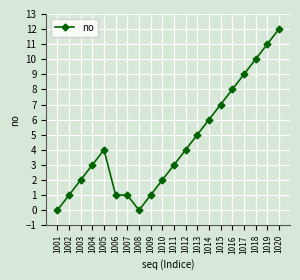

What is the maximum value shown in the chart?

12